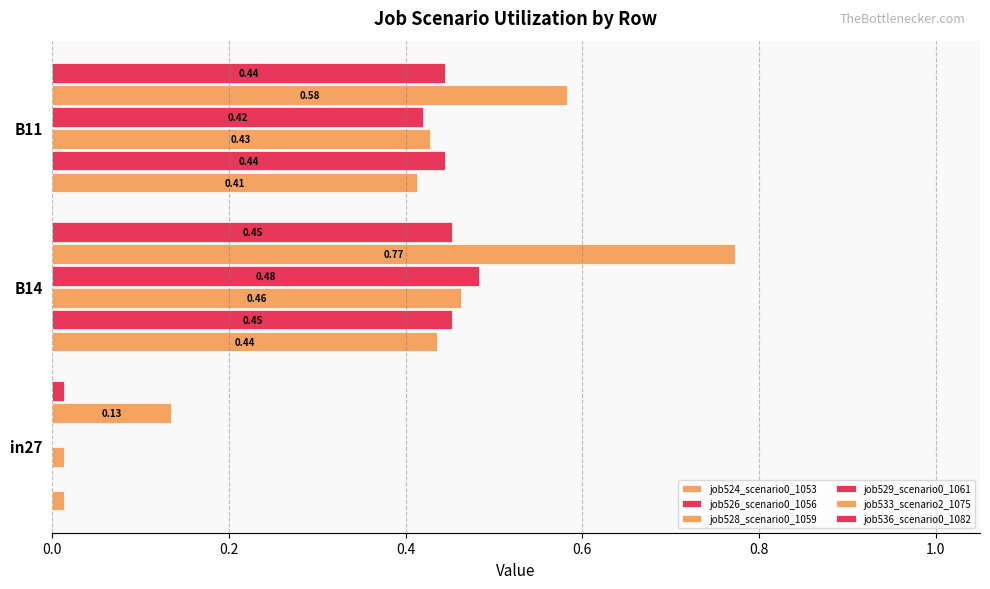

How many categories are shown in the chart?

3